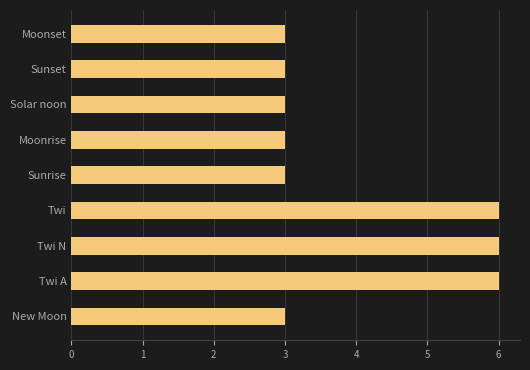

How many bars are there in total?

9